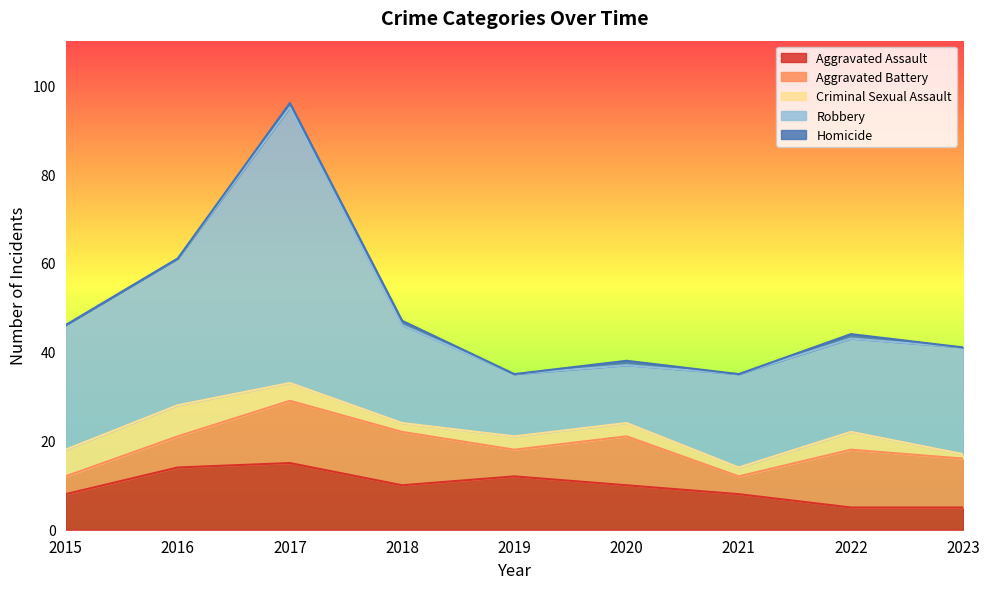

Rank the series at 2021 from highest to lowest value.

Robbery, Aggravated Assault, Aggravated Battery, Criminal Sexual Assault, Homicide